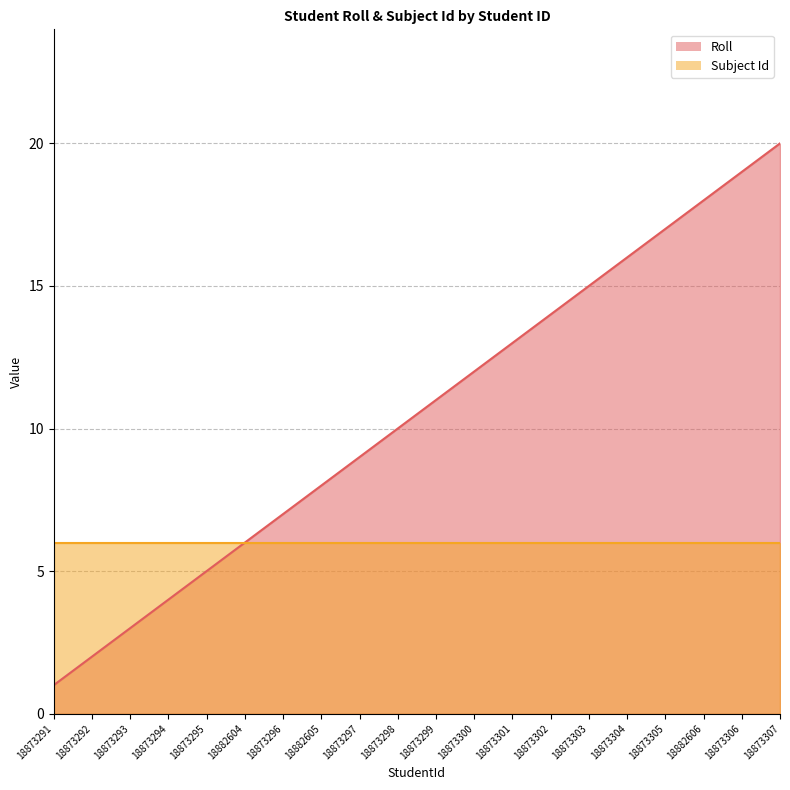

Does the chart display data point markers on the line(s)?

No